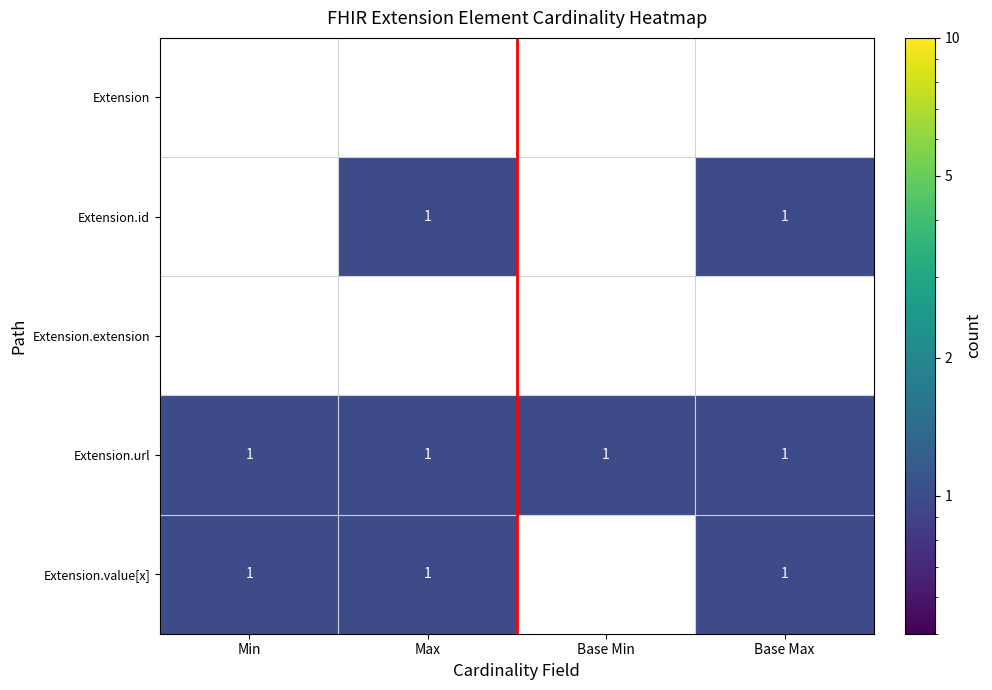

Which series has the largest total across all categories?

Extension.url